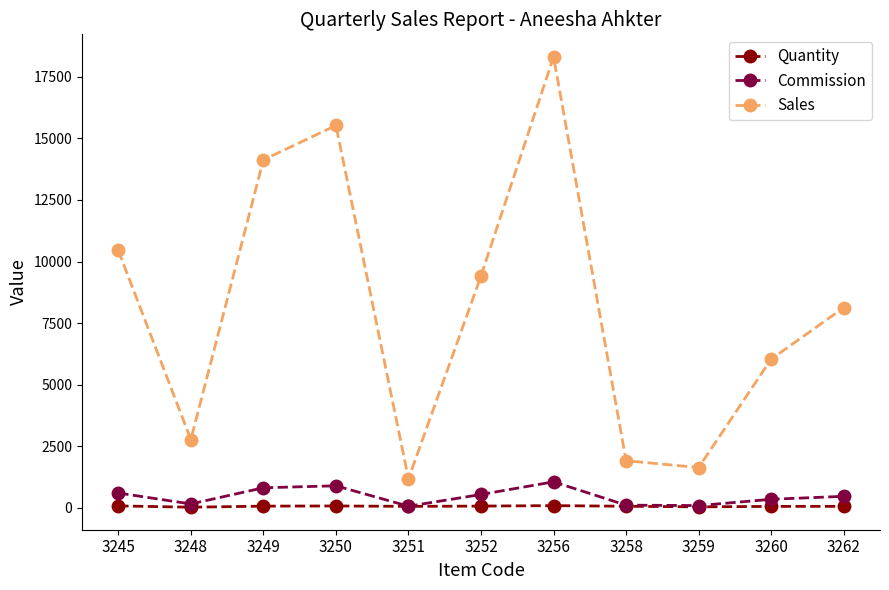

Does the chart display data point markers on the line(s)?

Yes